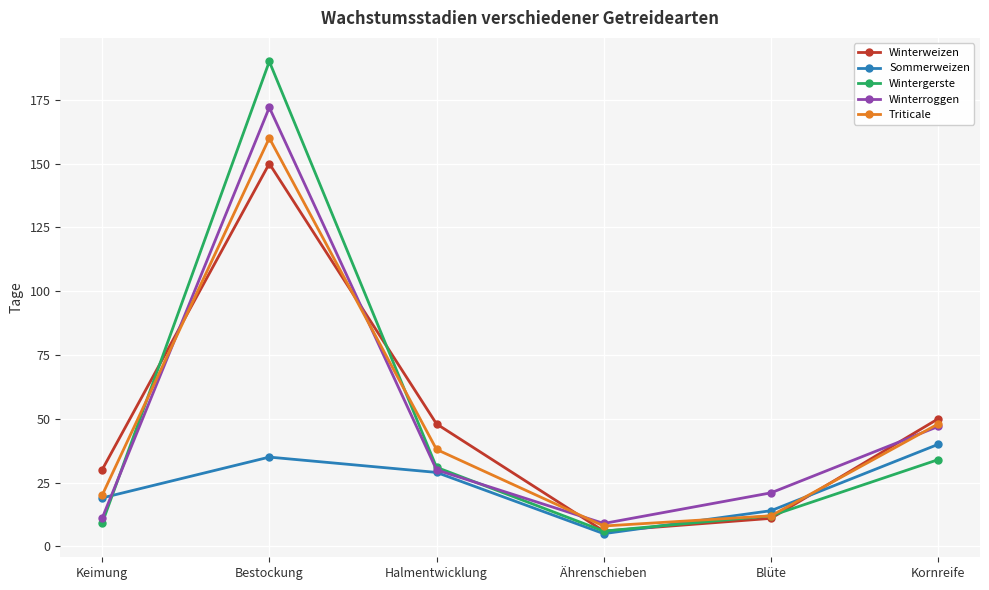

What is the average value of the Wintergerste series?

47